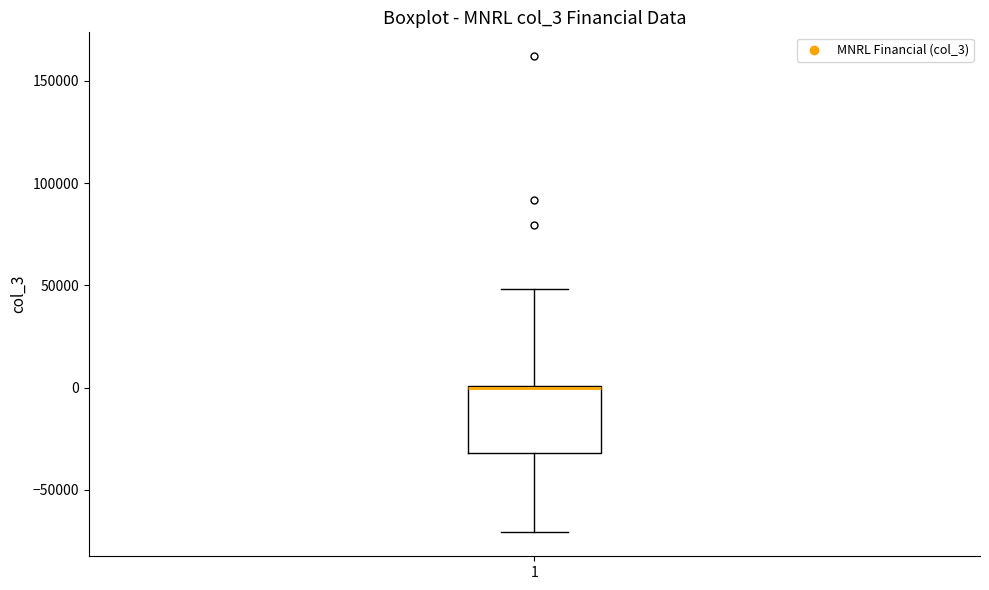

Where is the lower edge of the box at x = 1 on the y-axis? The values are not printed on the chart, so give them approximately, as read against the axis.

-30000